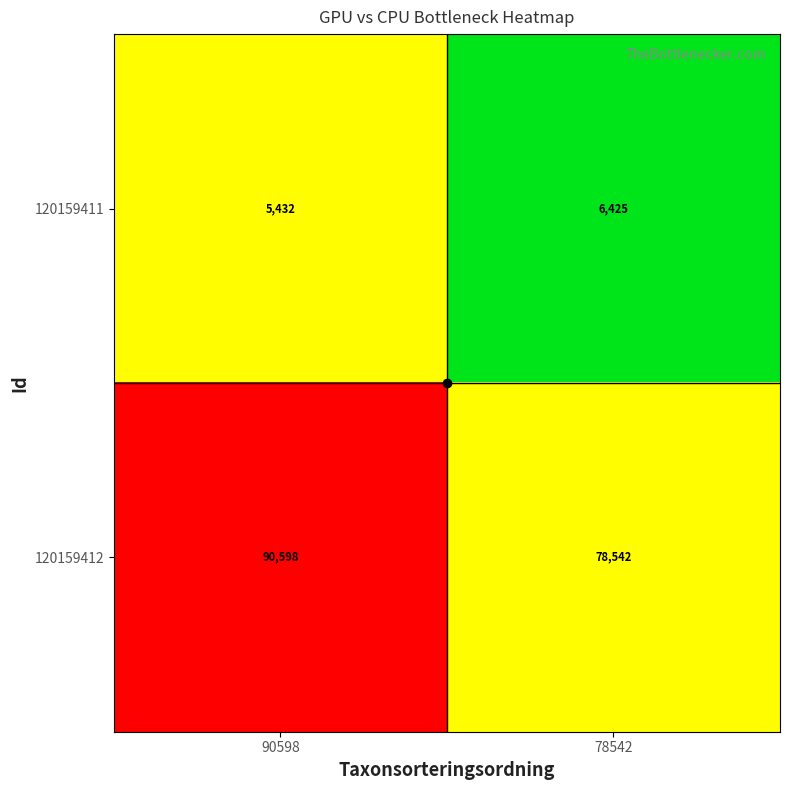

Which series has the largest range (max minus min)?

120159412